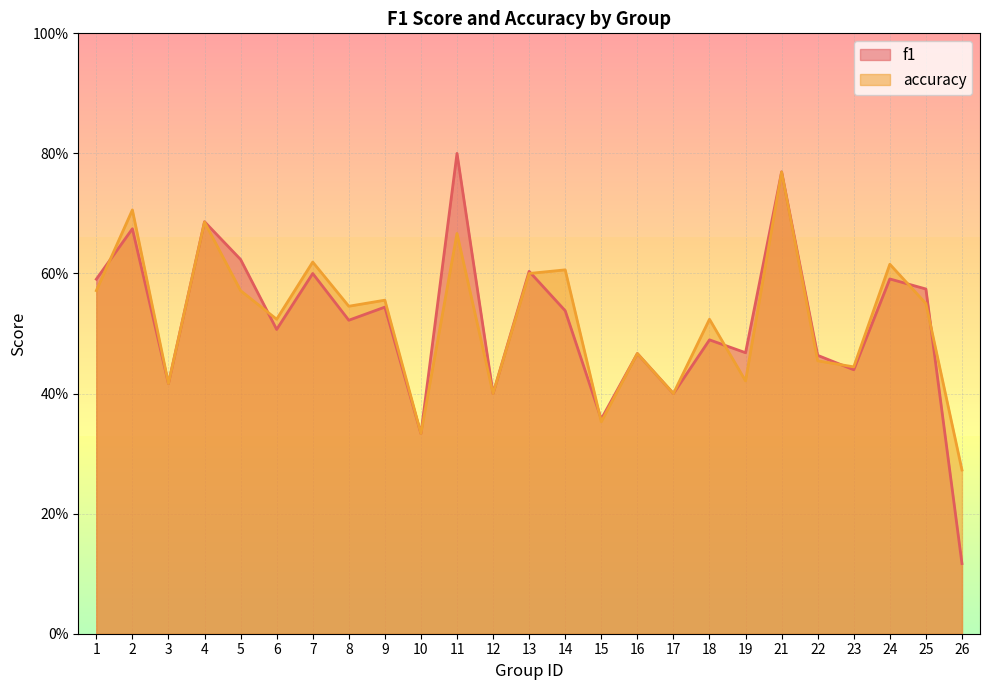

Which label corresponds to the smallest value in the chart?

26